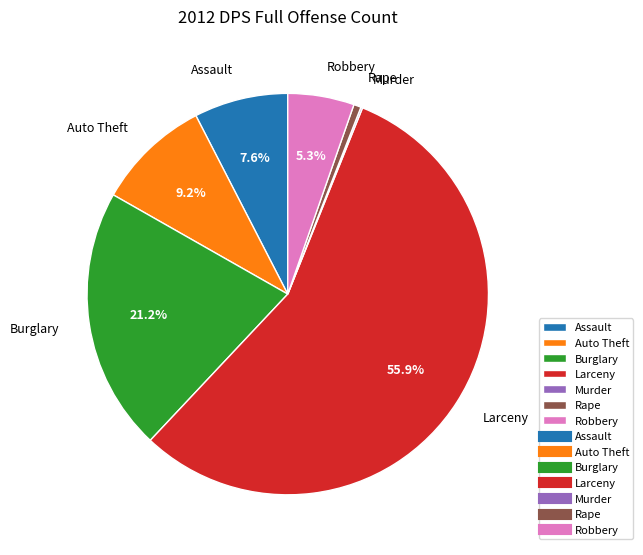

To the nearest percent, what is the average slice percentage?

14%